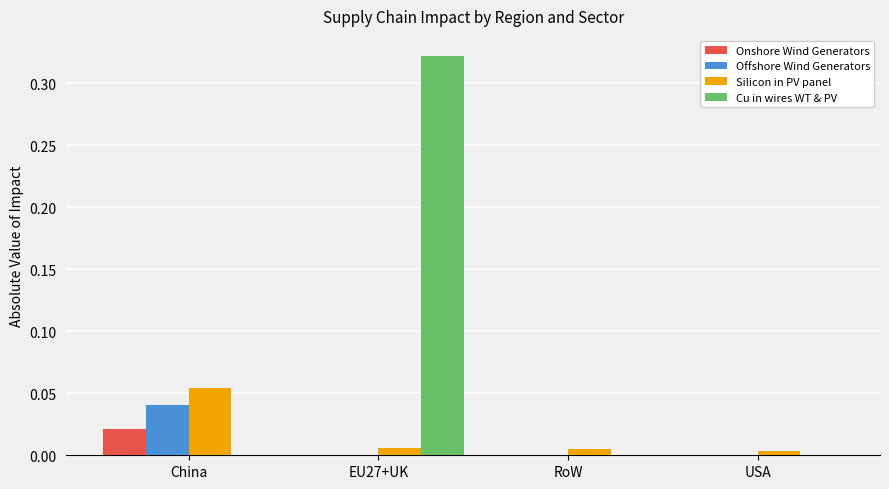

At which category is the sum across all series the highest?

EU27+UK